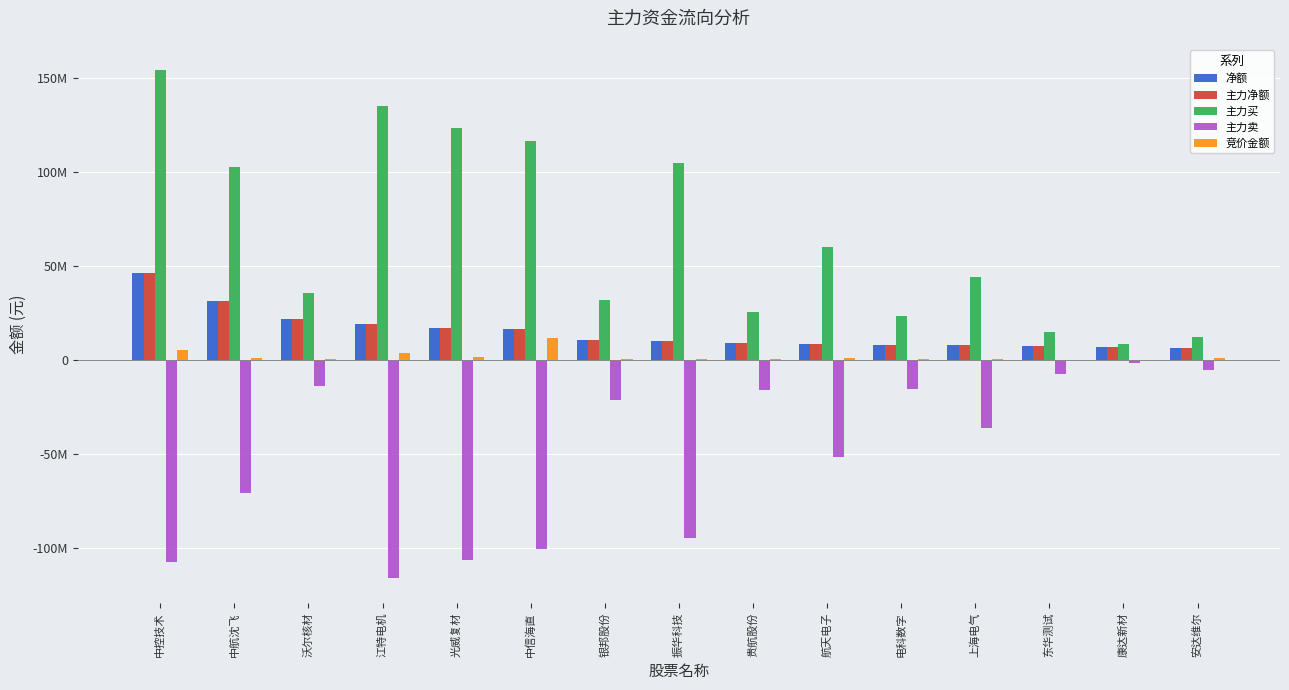

Does the chart contain stacked bars?

No